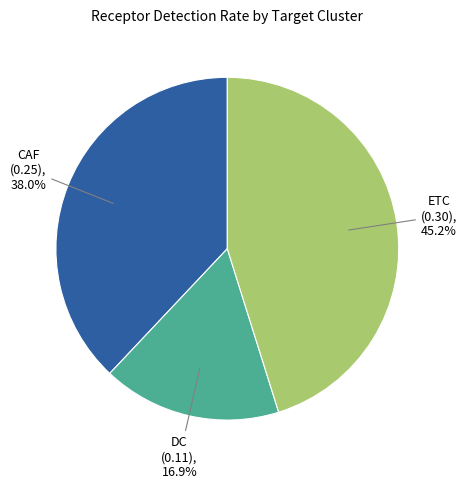

Does any single category account for the majority?

No